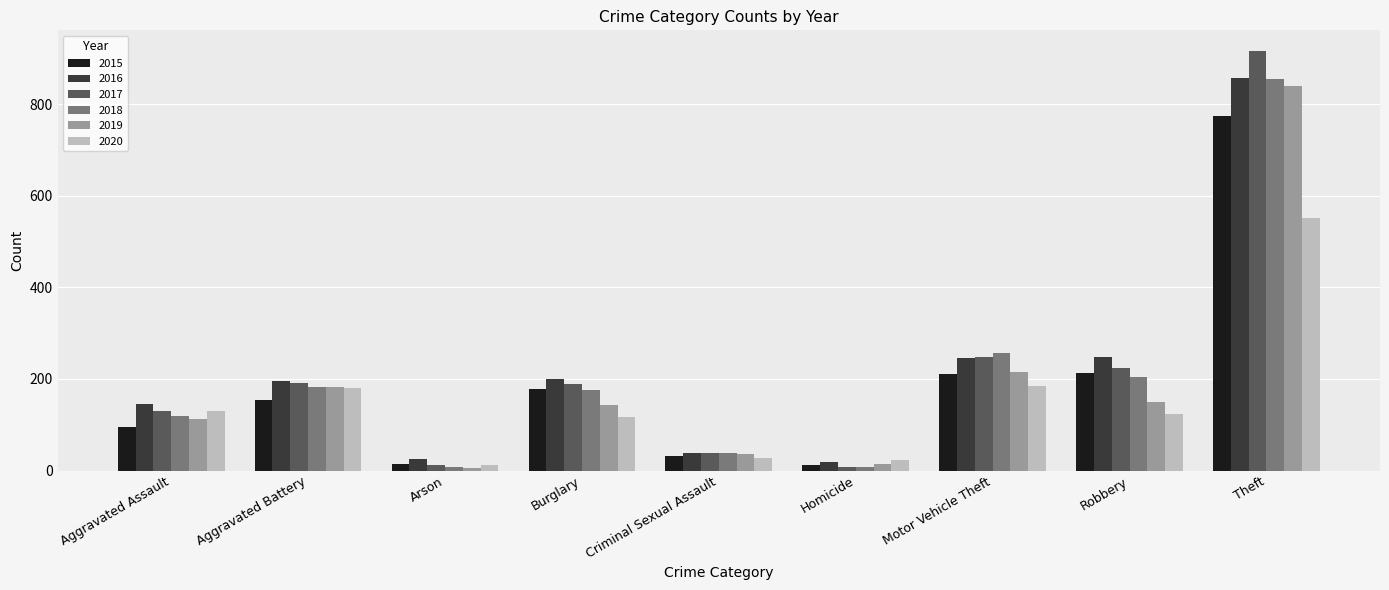

Is it true that 2018 equals 38 at Criminal Sexual Assault?

True